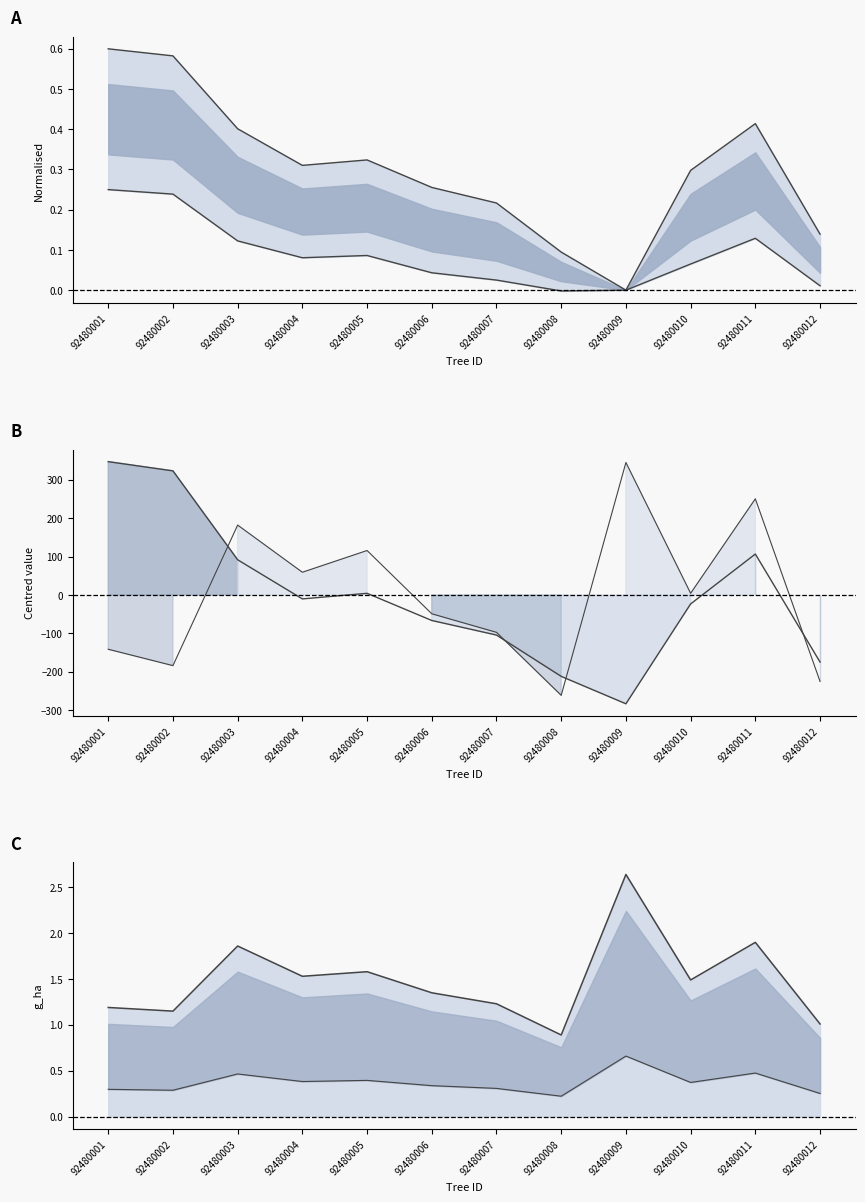

What is the maximum value shown in the chart?

347.5